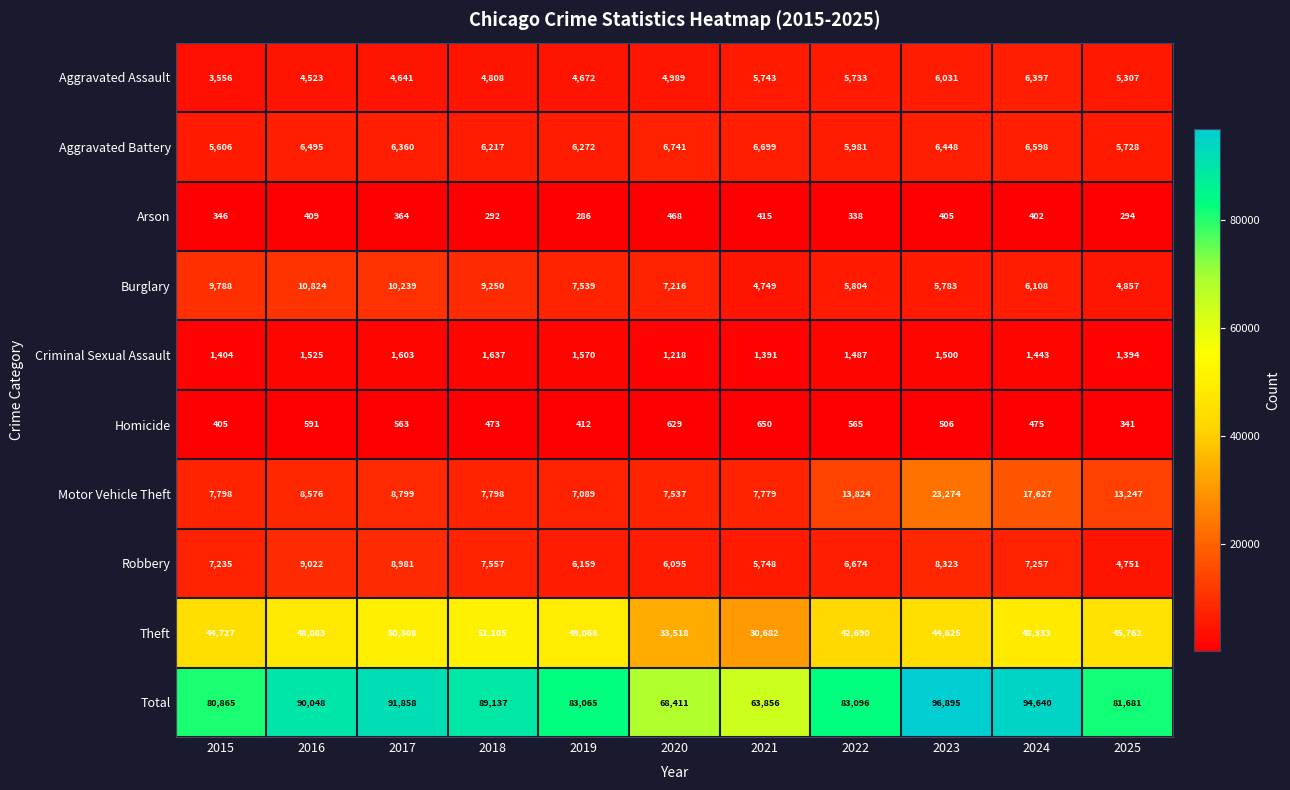

Which series has the largest range (max minus min)?

Total